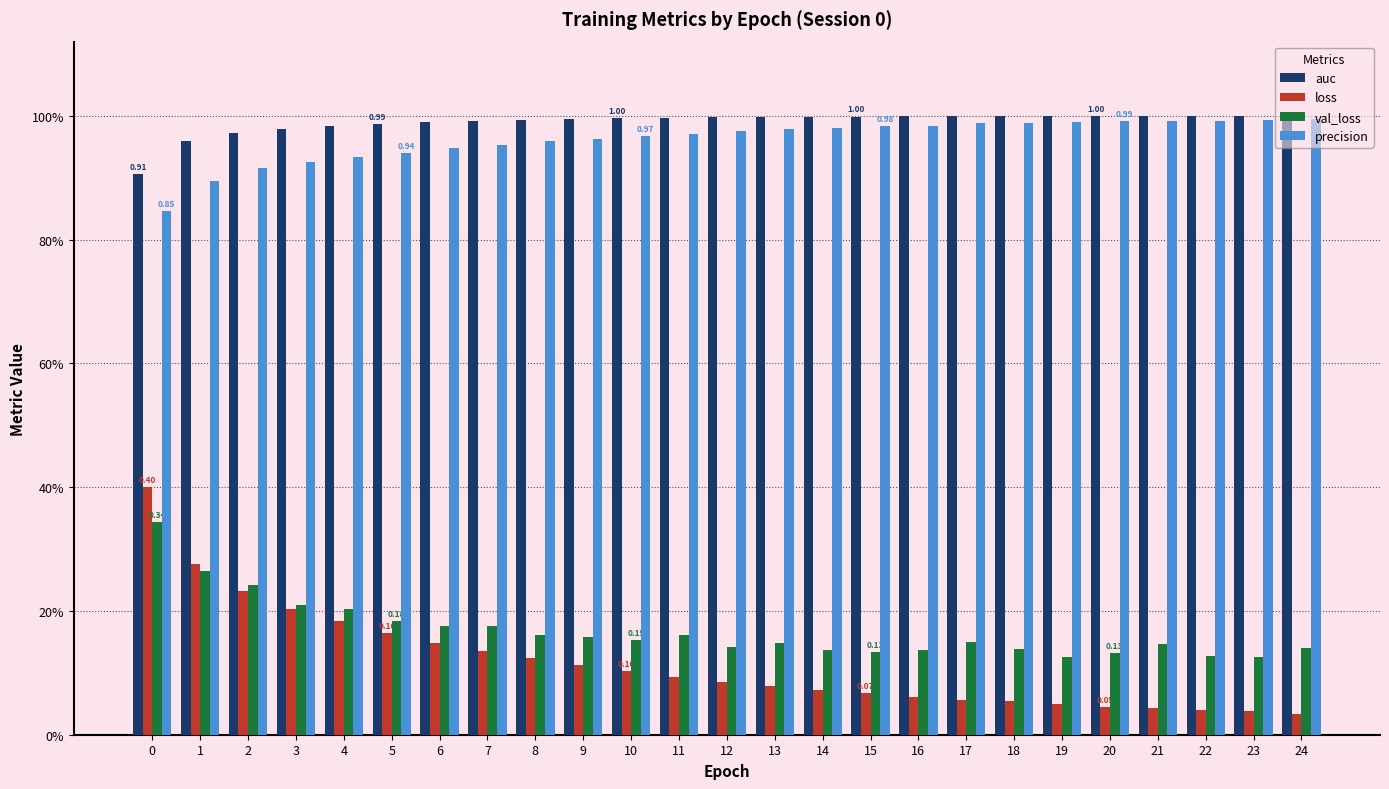

Does the chart contain any negative values?

No